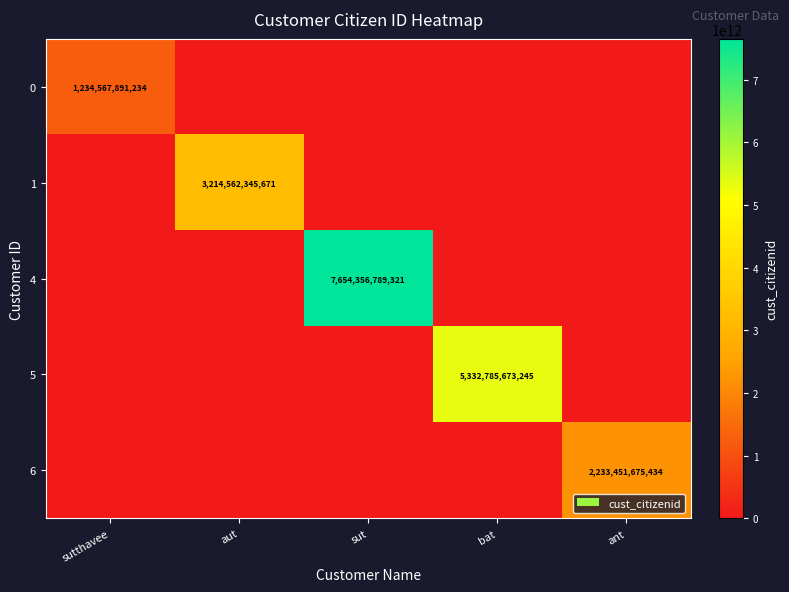

The value of 6 at ant is 2233451675434. True or false?

True